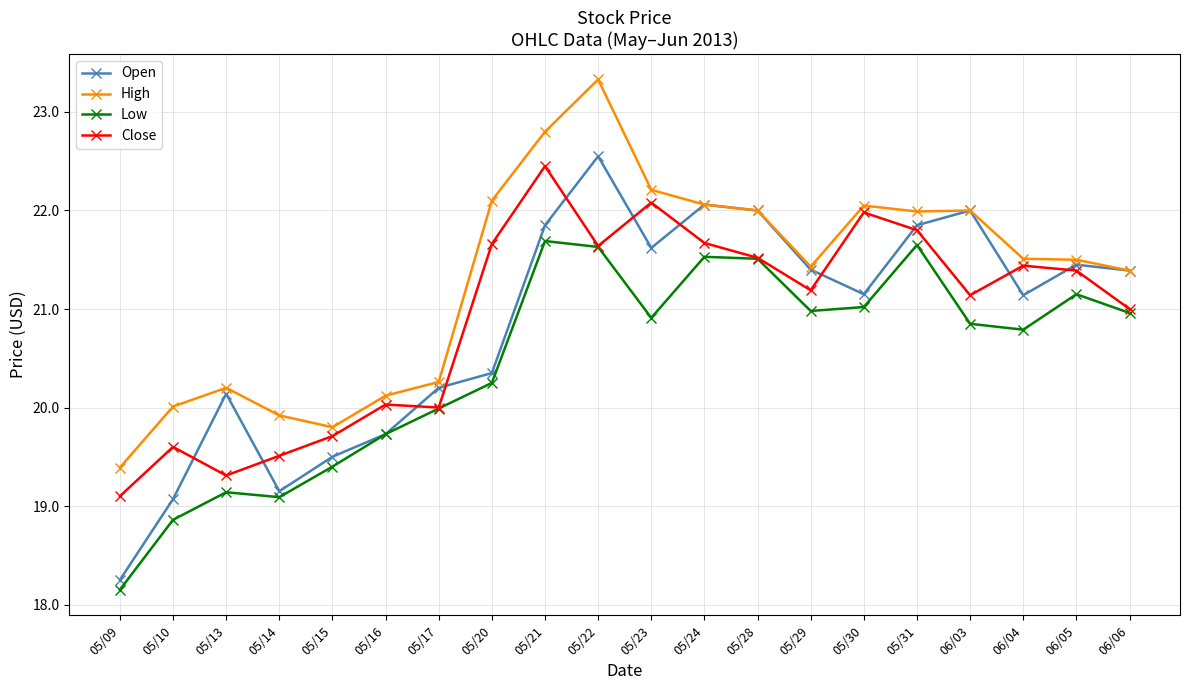

What are all the series names shown in the legend?

Open, High, Low, Close